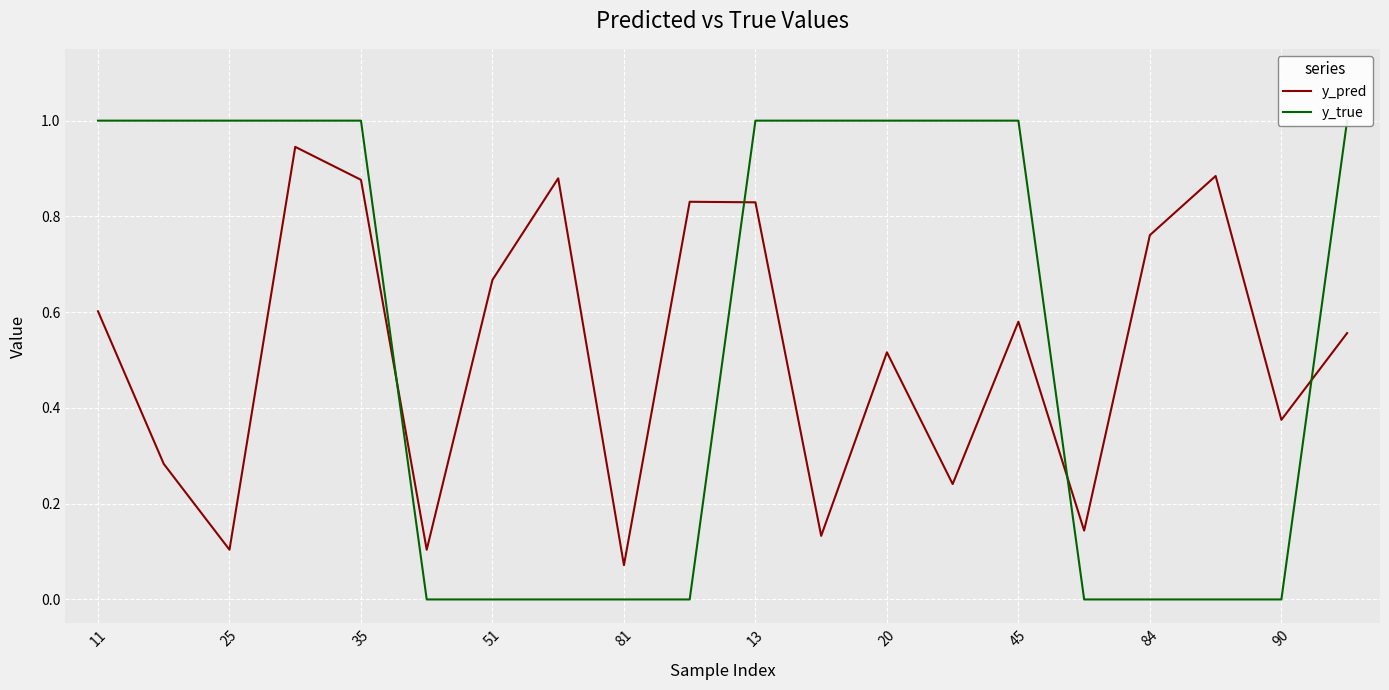

What is the total value across all series at 17?

0.9